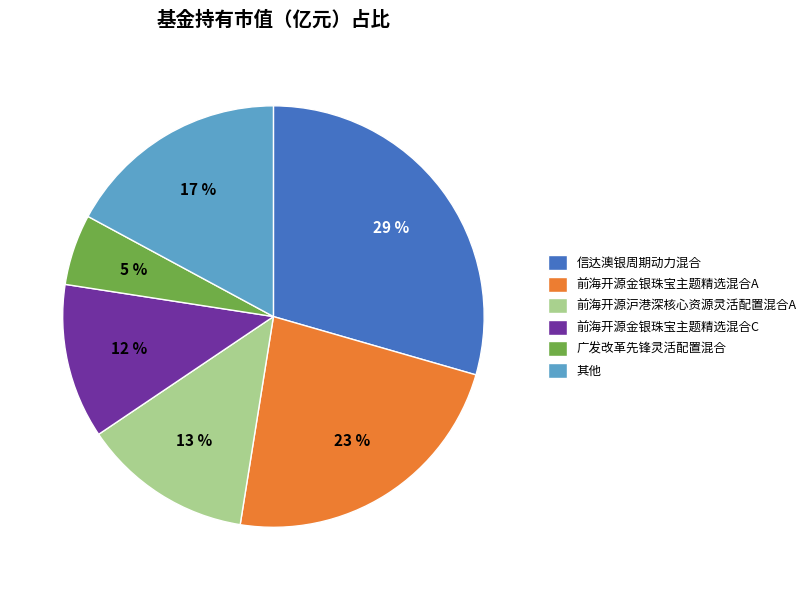

Is it true that 广发改革先锋灵活配置混合 is 5% of the pie?

True